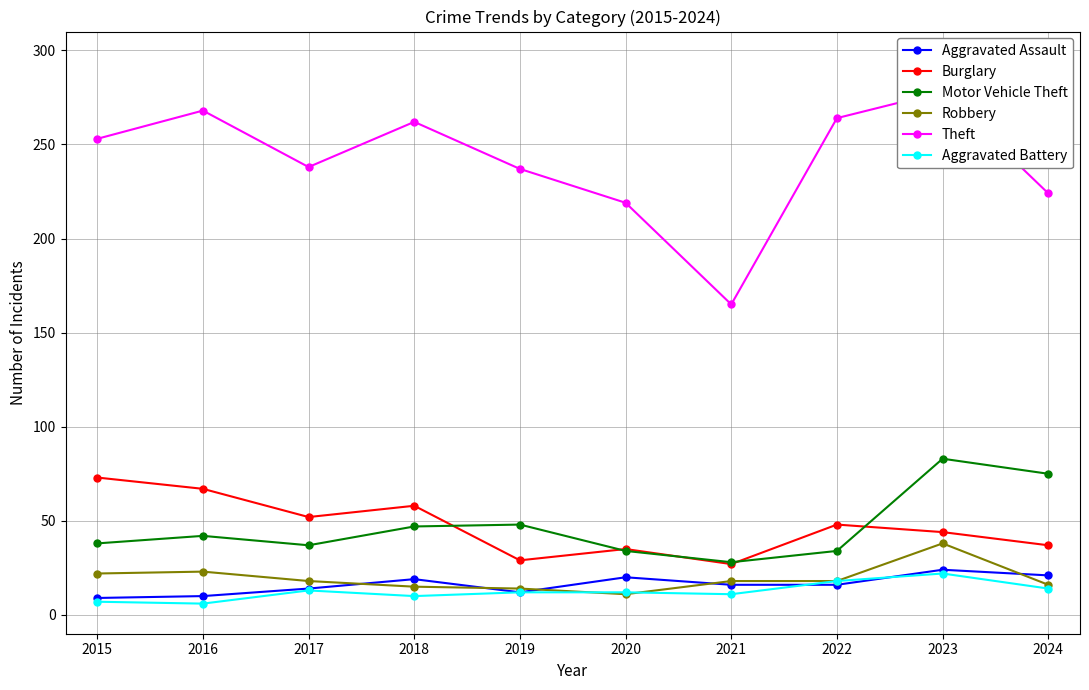

Reading right to left, extract all data points from this chart.

Aggravated Assault: 21	24	16	16	20	12	19	14	10	9
Burglary: 37	44	48	27	35	29	58	52	67	73
Motor Vehicle Theft: 75	83	34	28	34	48	47	37	42	38
Robbery: 16	38	18	18	11	14	15	18	23	22
Theft: 224	278	264	165	219	237	262	238	268	253
Aggravated Battery: 14	22	18	11	12	12	10	13	6	7